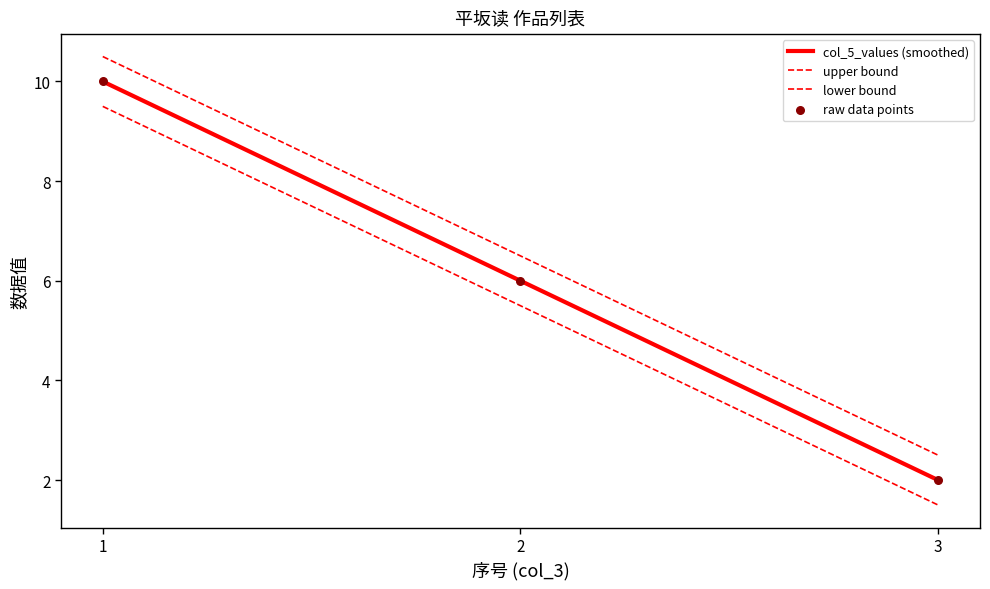

What is the change in value from 1 to 2?

-4